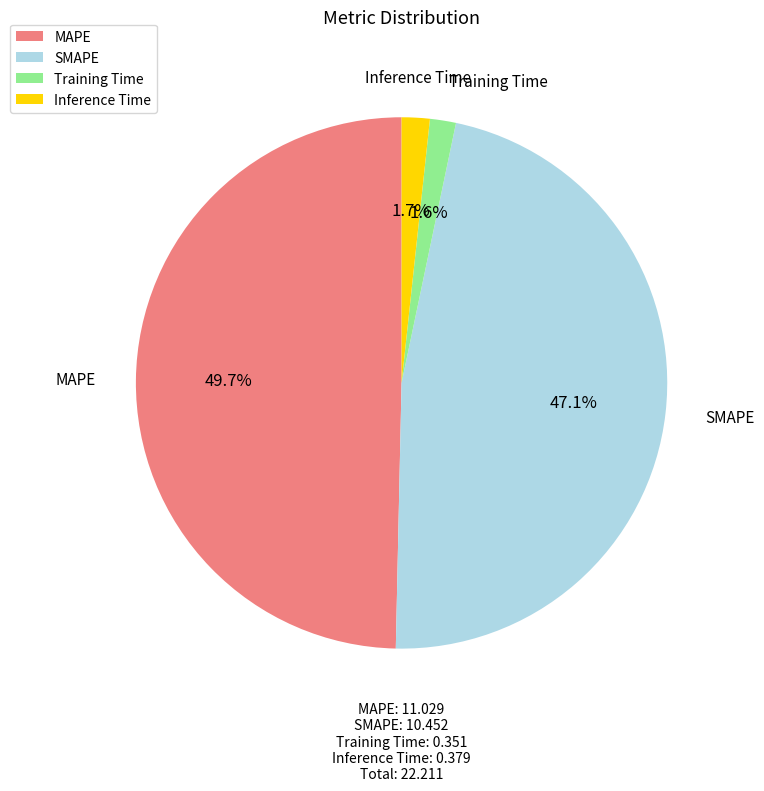

Which has a higher value, MAPE or Inference Time?

MAPE